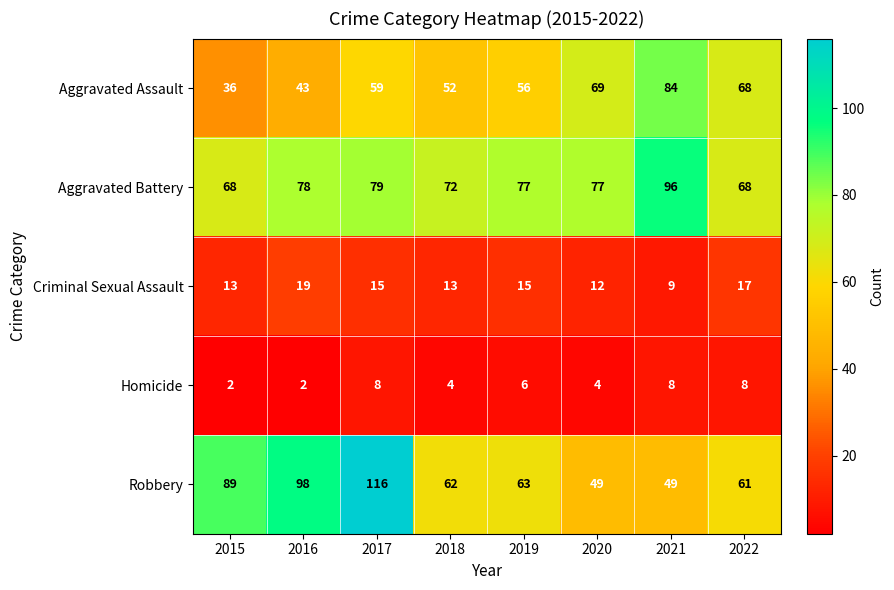

Which series has the largest range (max minus min)?

Robbery